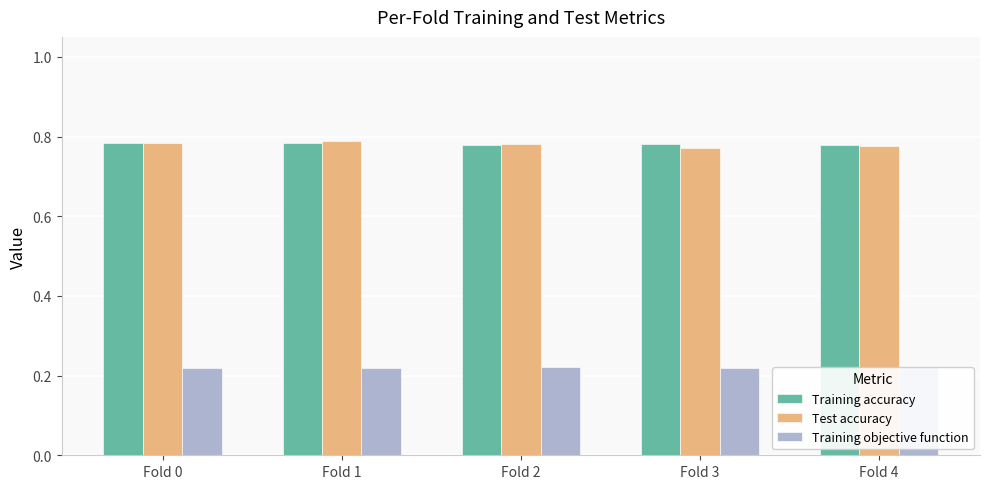

At how many categories does at least one series exceed 0?

5